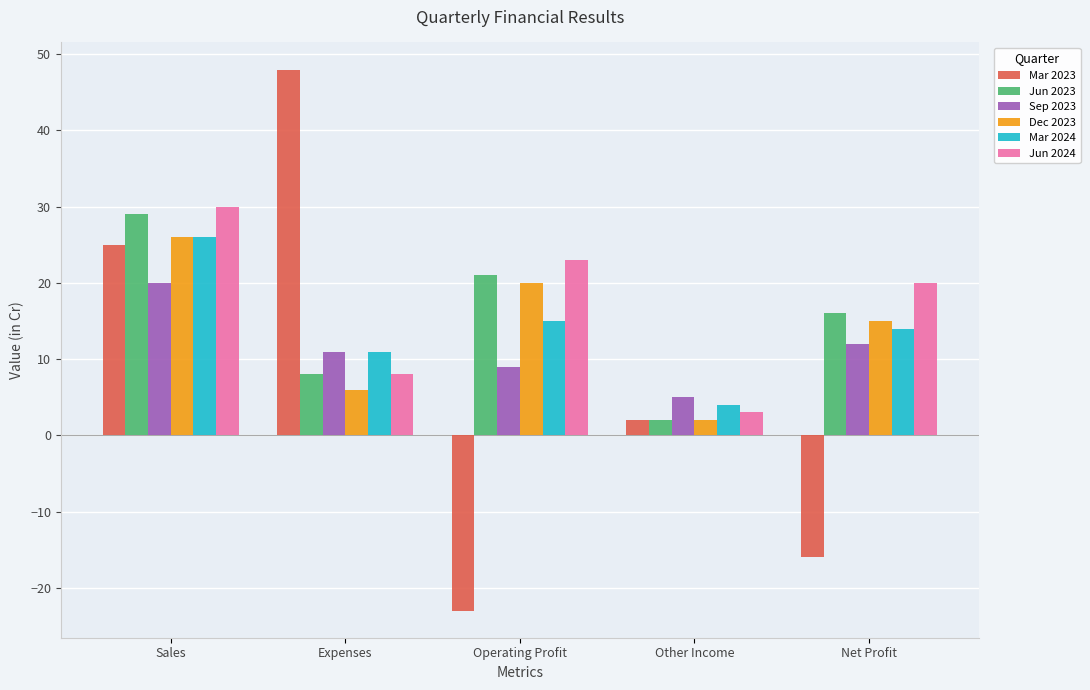

Does the chart contain stacked bars?

No